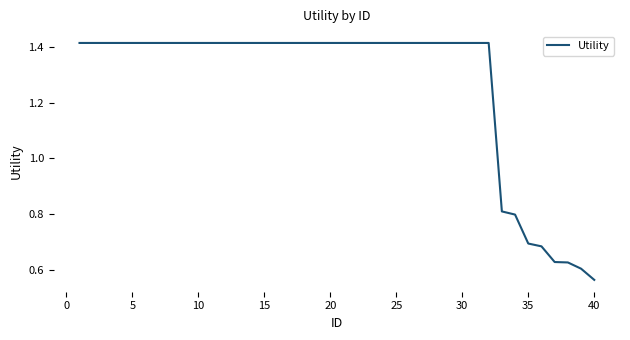

What is the difference between the maximum and minimum values?

0.9